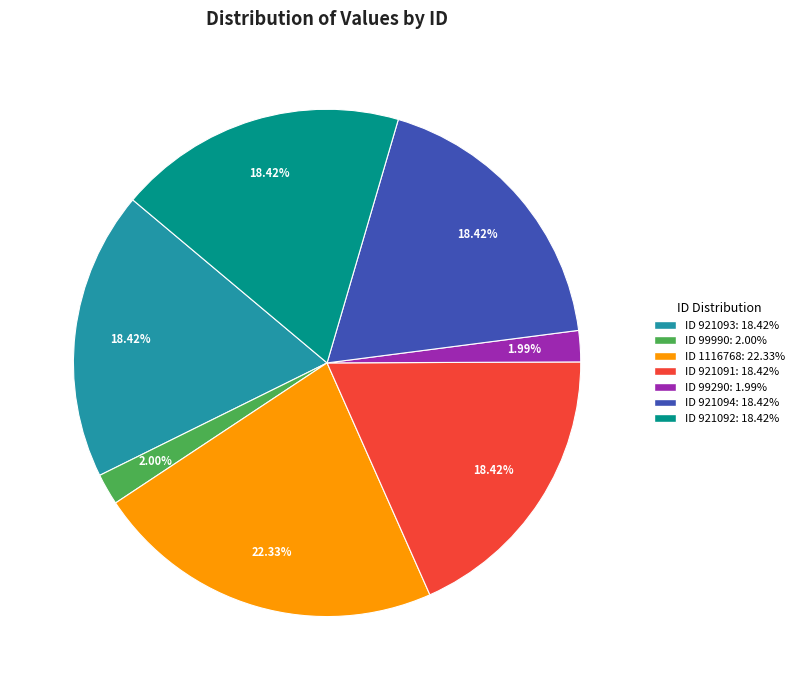

Is there a majority slice in this chart?

No